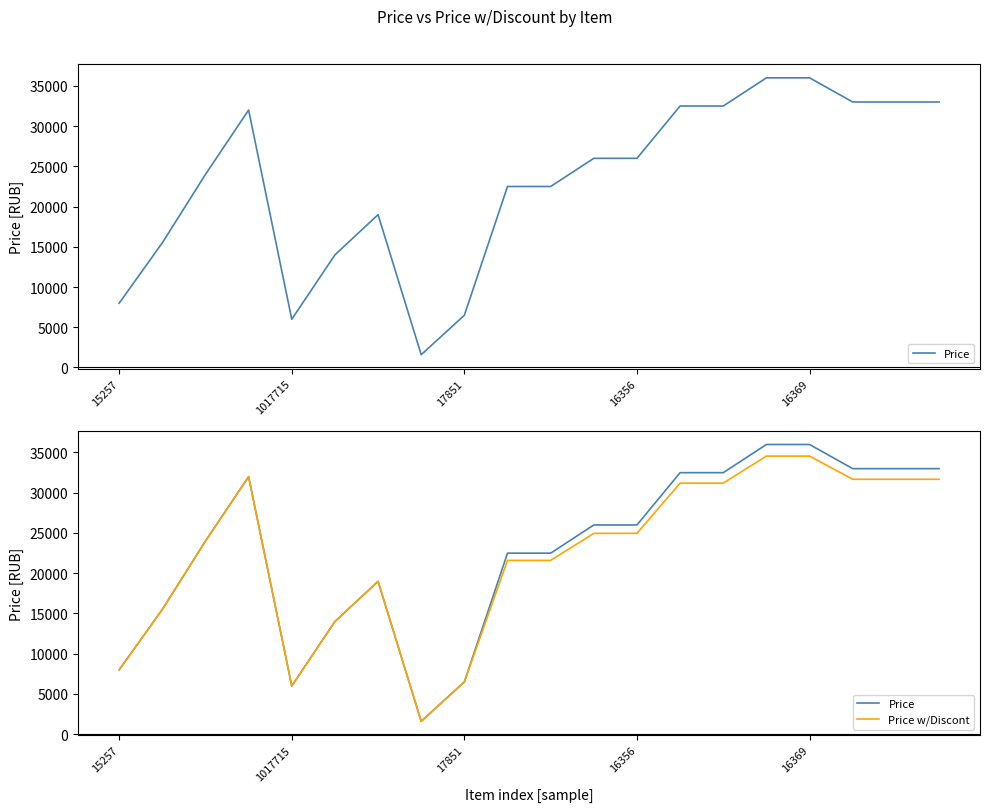

True or false: Price w/Discont and Price cross at least once.

False